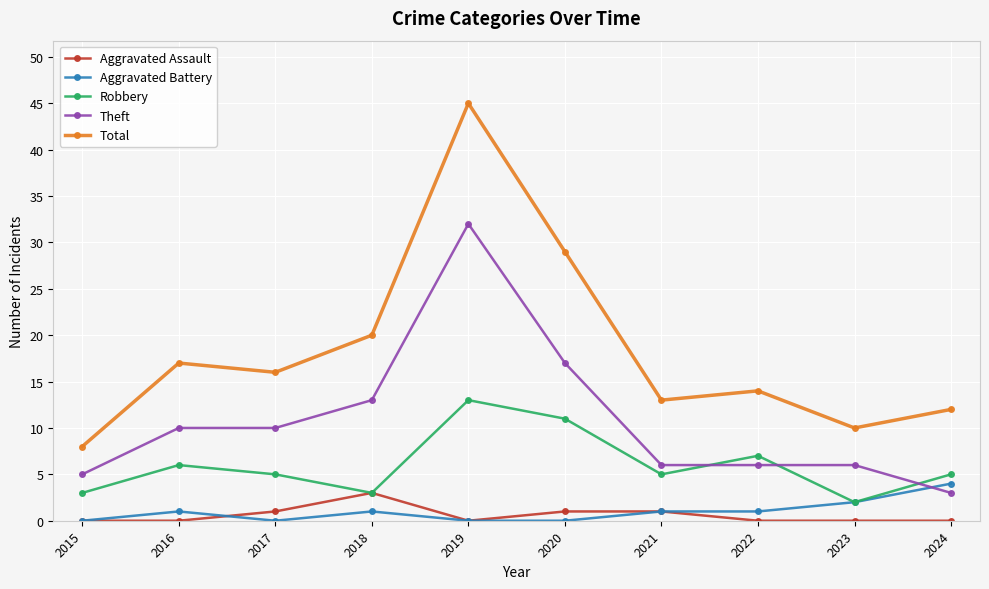

Is it true that Aggravated Battery equals 2 at 2020?

False